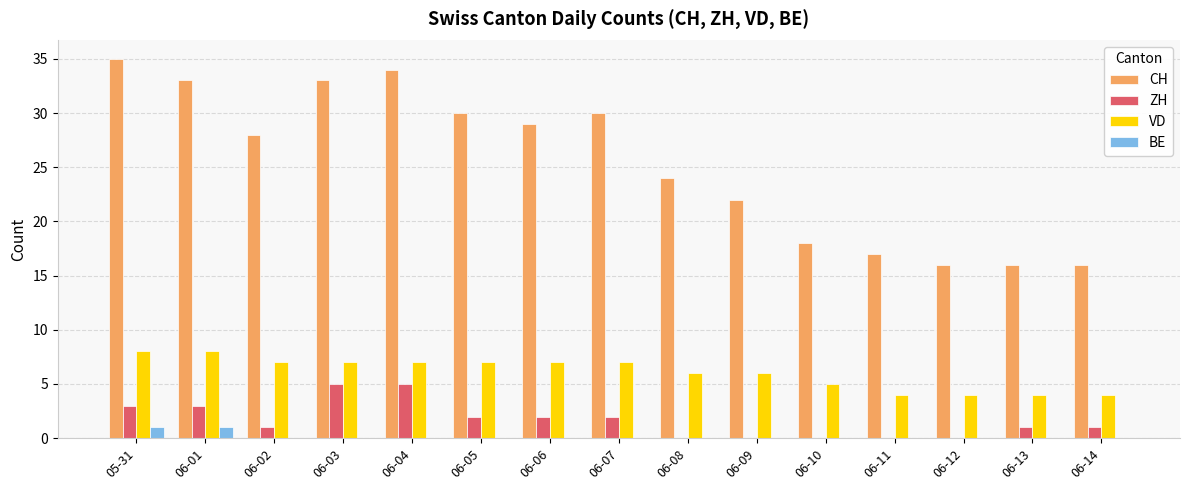

Reading right to left, list all the values displayed in this chart.

CH: 16	16	16	17	18	22	24	30	29	30	34	33	28	33	35
ZH: 1	1	0	0	0	0	0	2	2	2	5	5	1	3	3
VD: 4	4	4	4	5	6	6	7	7	7	7	7	7	8	8
BE: 0	0	0	0	0	0	0	0	0	0	0	0	0	1	1